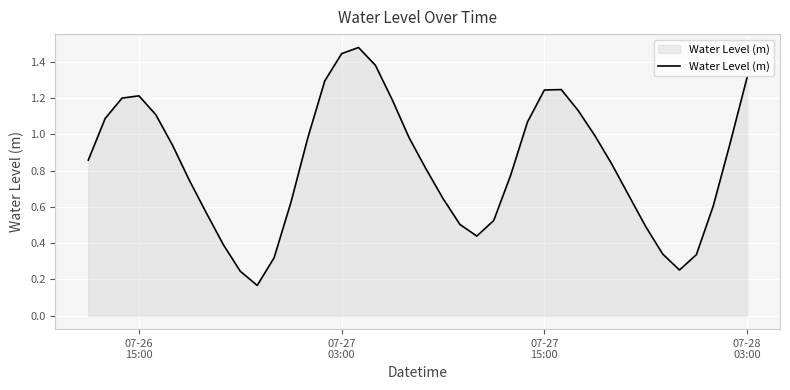

What is the difference between the maximum and minimum values?

1.3